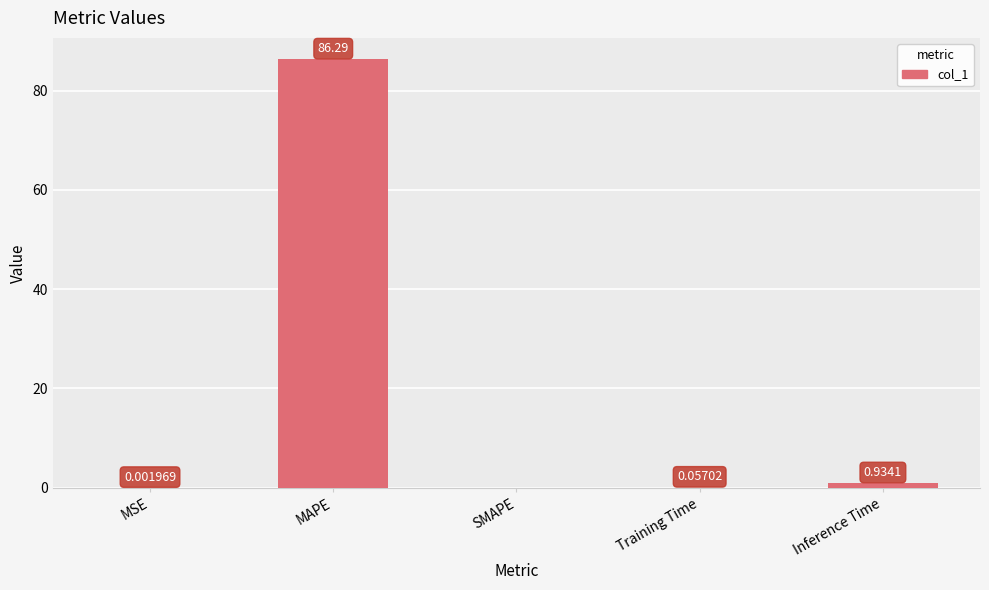

What is the change in value from MSE to Training Time?

+0.1